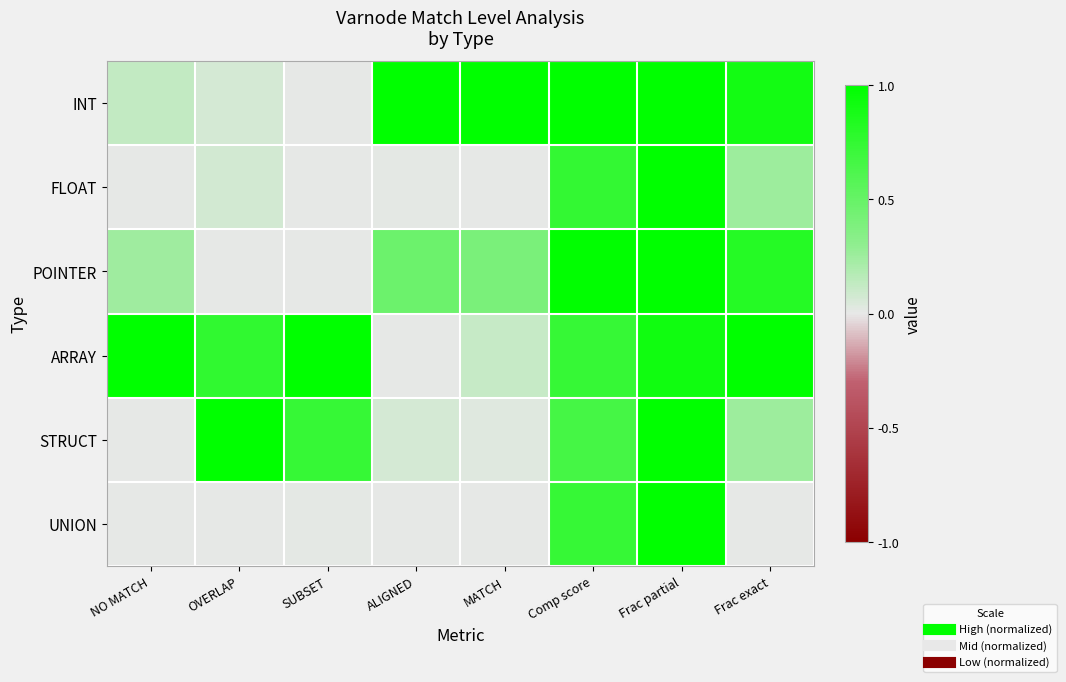

Reading left to right, transcribe all the data shown in this chart.

INT: NO MATCH=0.1	OVERLAP=0.1	SUBSET=0.0	ALIGNED=1.0	MATCH=1.0	Comp score=1.0	Frac partial=1.0	Frac exact=0.9
FLOAT: NO MATCH=0.0	OVERLAP=0.1	SUBSET=0.0	ALIGNED=0.0	MATCH=0.0	Comp score=0.7	Frac partial=1.0	Frac exact=0.3
POINTER: NO MATCH=0.2	OVERLAP=0.0	SUBSET=0.0	ALIGNED=0.5	MATCH=0.4	Comp score=1.0	Frac partial=1.0	Frac exact=0.8
ARRAY: NO MATCH=1.0	OVERLAP=0.8	SUBSET=1.0	ALIGNED=0.0	MATCH=0.1	Comp score=0.7	Frac partial=0.9	Frac exact=1.0
STRUCT: NO MATCH=0.0	OVERLAP=1.0	SUBSET=0.7	ALIGNED=0.1	MATCH=0.0	Comp score=0.7	Frac partial=1.0	Frac exact=0.3
UNION: NO MATCH=0.0	OVERLAP=0.0	SUBSET=0.0	ALIGNED=0.0	MATCH=0.0	Comp score=0.7	Frac partial=1.0	Frac exact=0.0